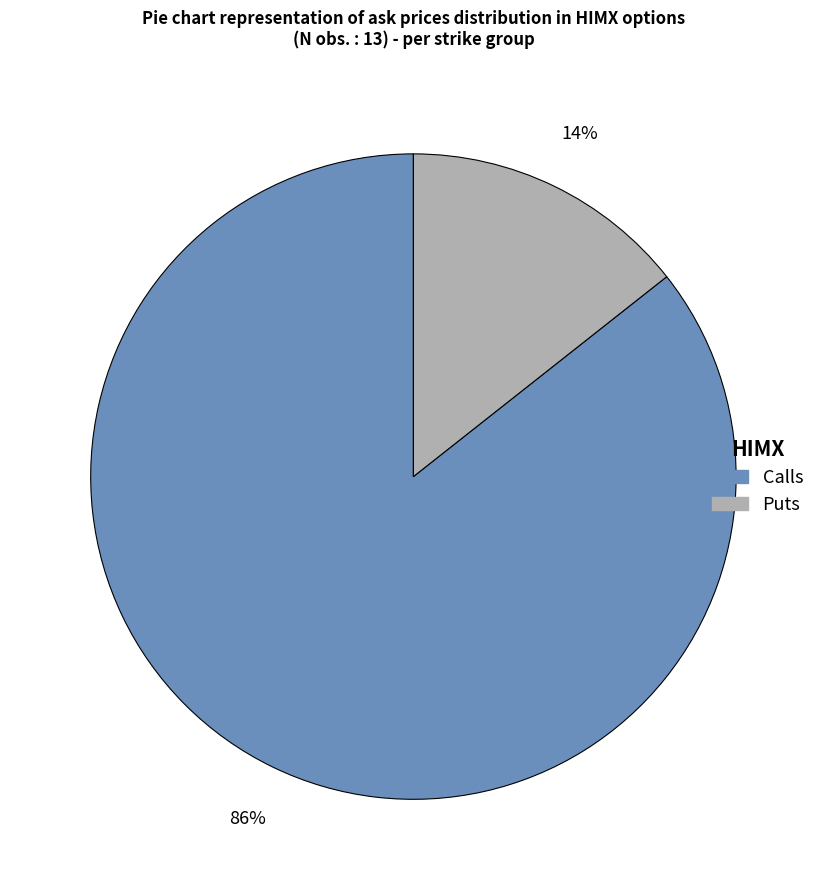

Does any single category account for the majority?

Yes